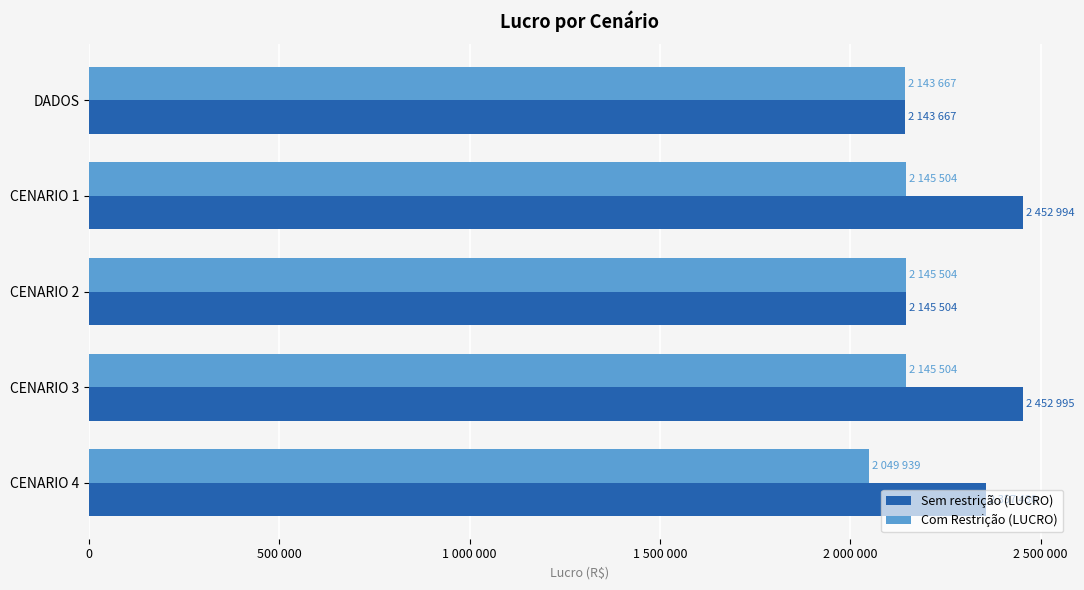

What are all the series names shown in the legend?

Sem restrição (LUCRO), Com Restrição (LUCRO)